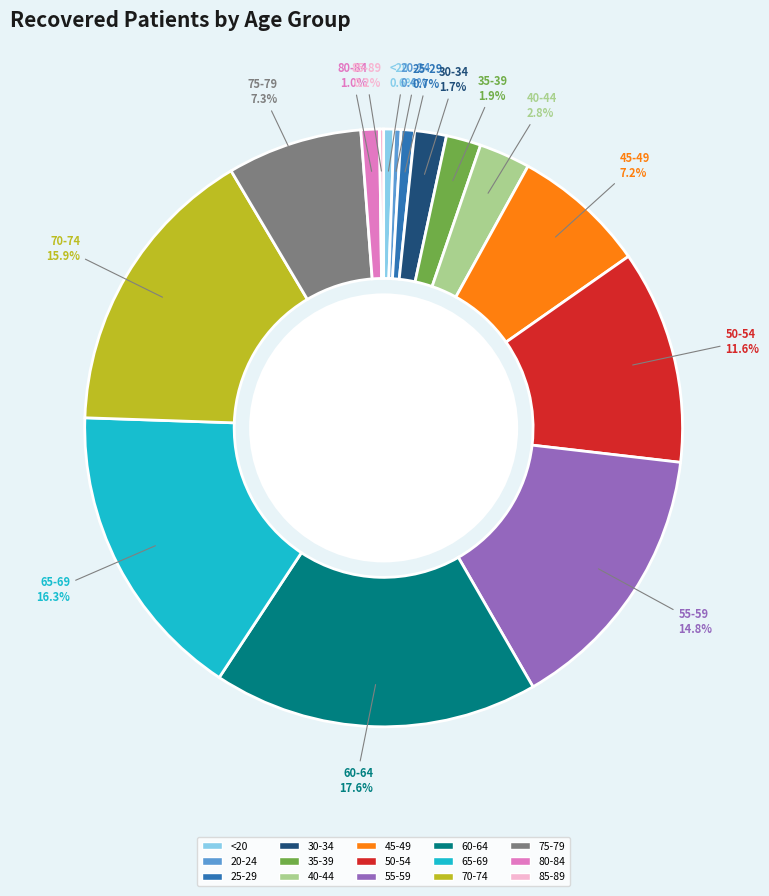

The 40-44 slice represents 3% of the pie. True or false?

True